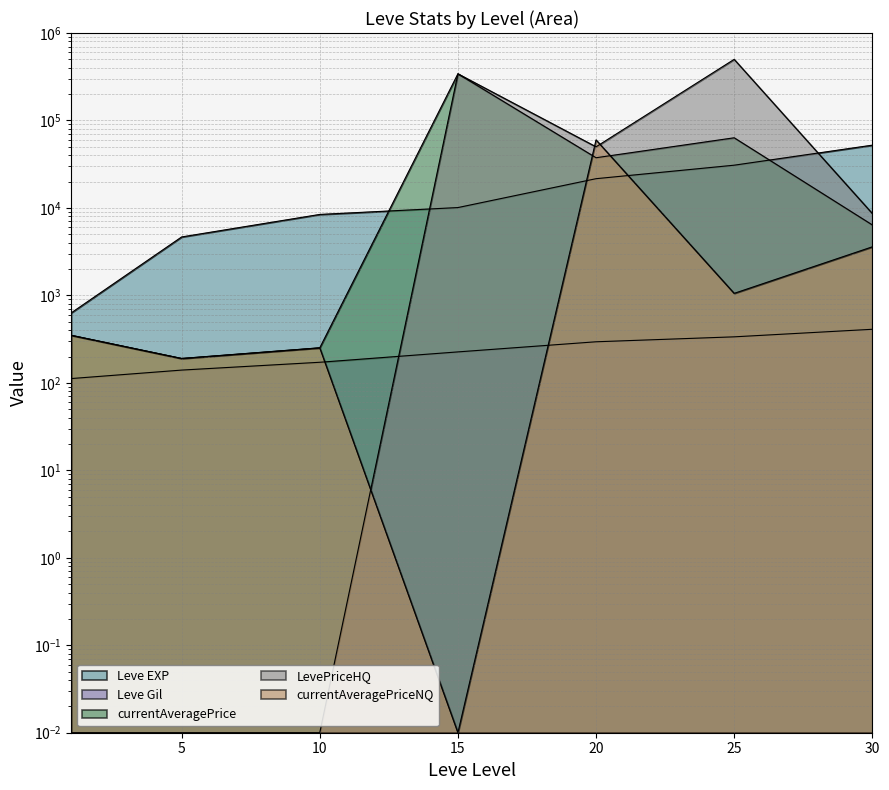

List the series in order of their peak value, highest first.

LevePriceHQ, currentAveragePrice, currentAveragePriceNQ, Leve EXP, Leve Gil